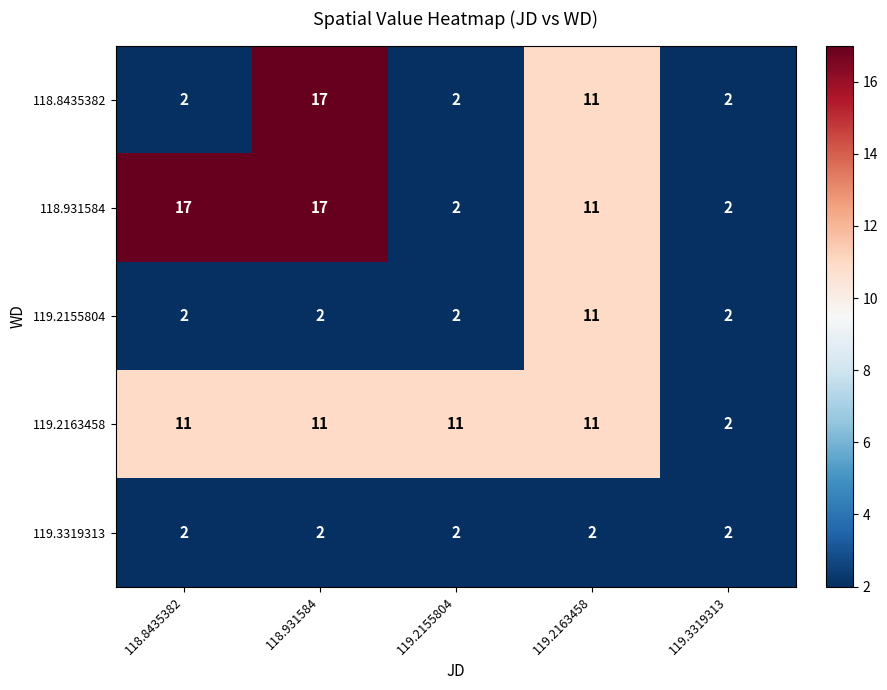

Where does the 118.931584 series first go above 11?

118.8435382